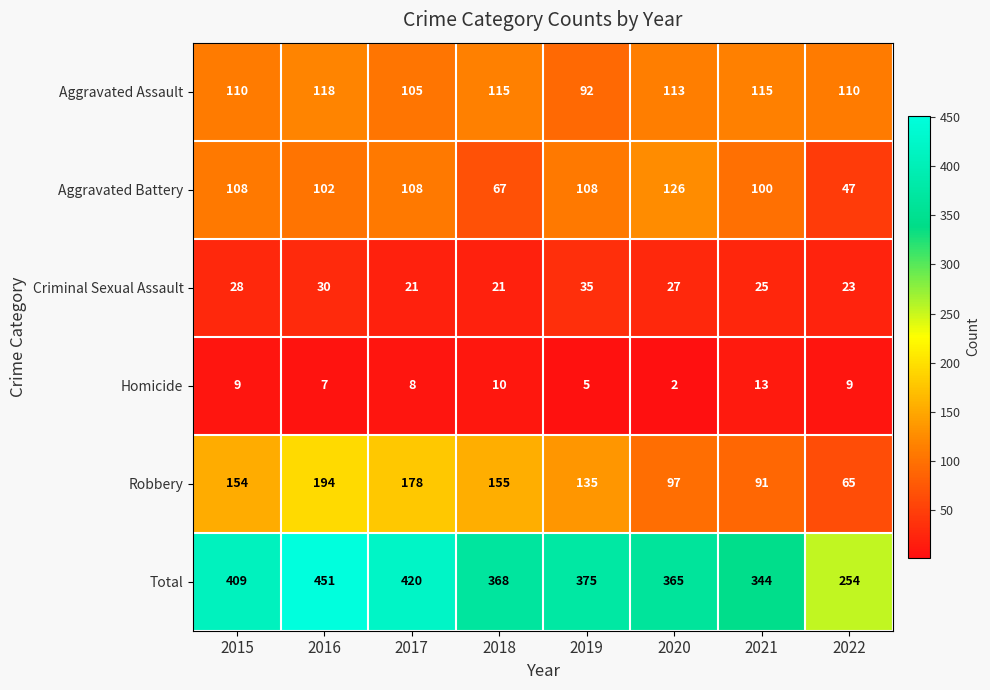

Is it true that Homicide equals 12 at 2015?

False